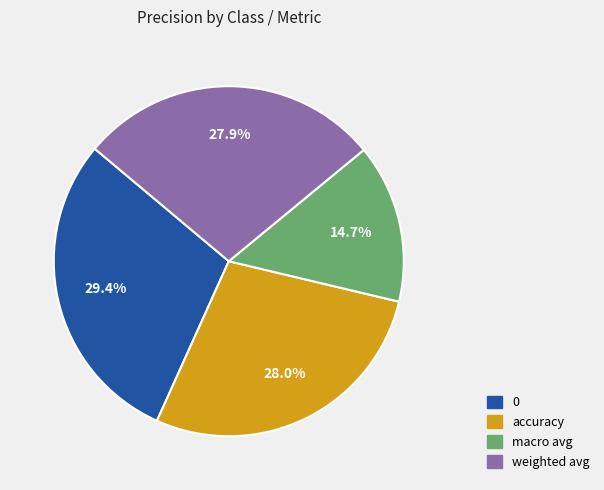

What percentage do 0 and weighted avg together represent?

57.3%